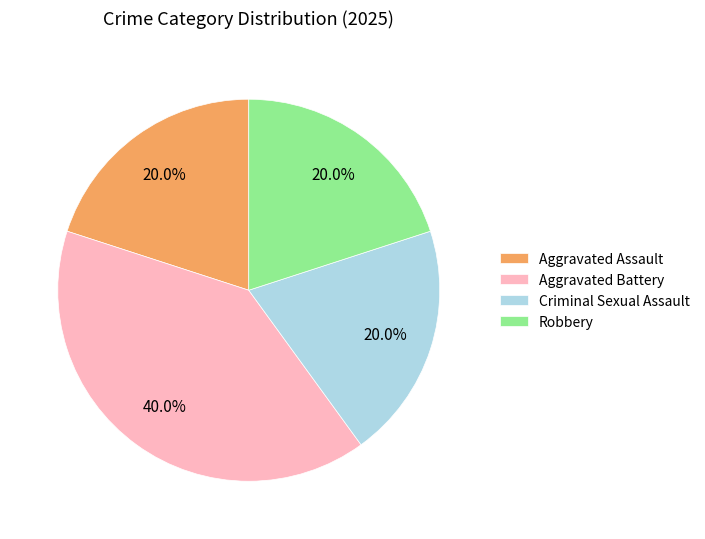

Is it true that Robbery is 14% of the pie?

False